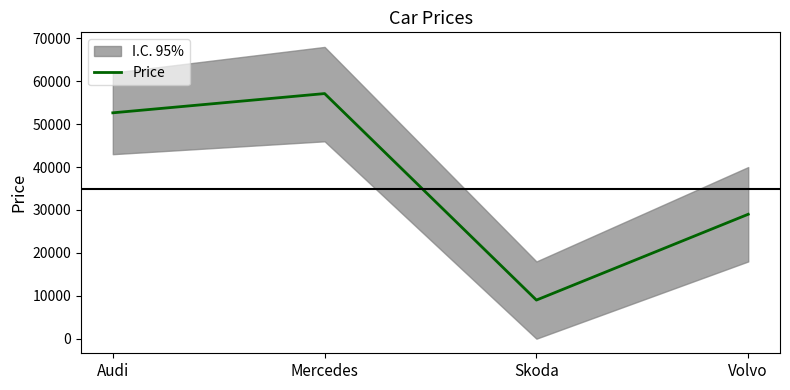

List the labels in order of value, largest first.

Mercedes, Audi, Volvo, Skoda